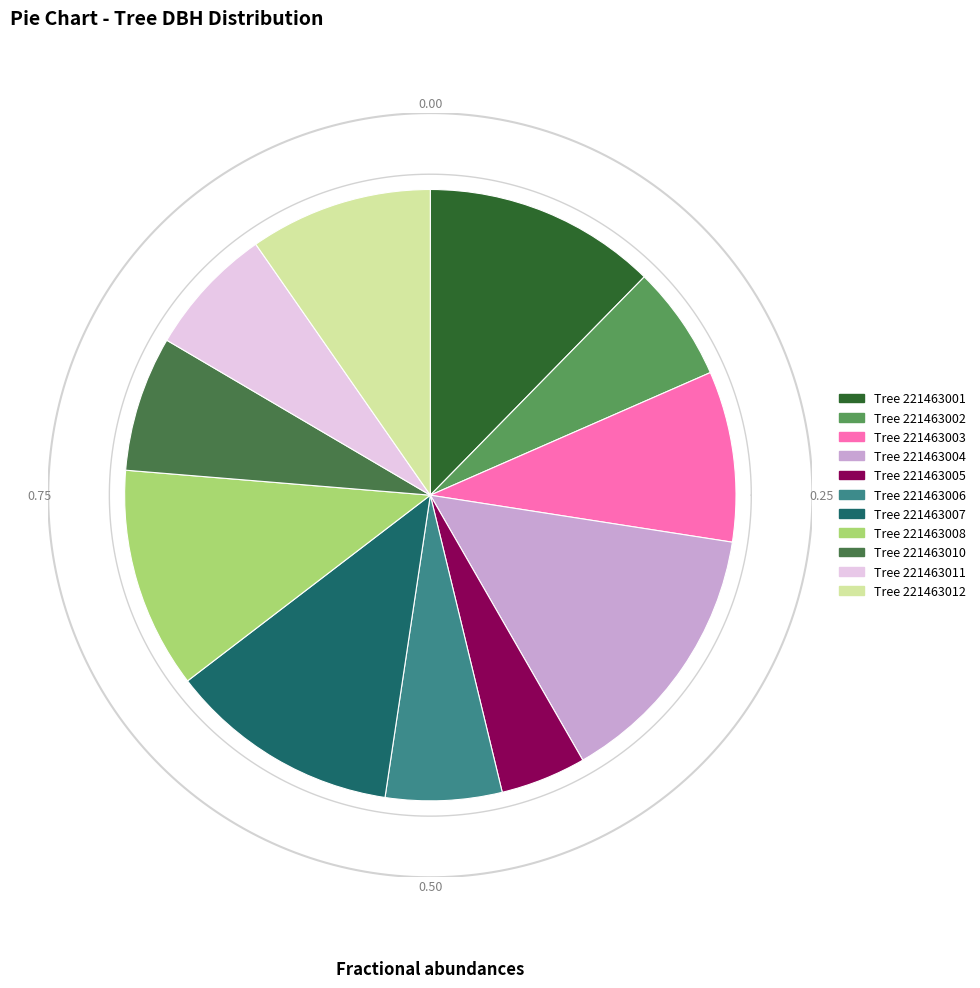

Is 221463004 the majority of the pie?

No